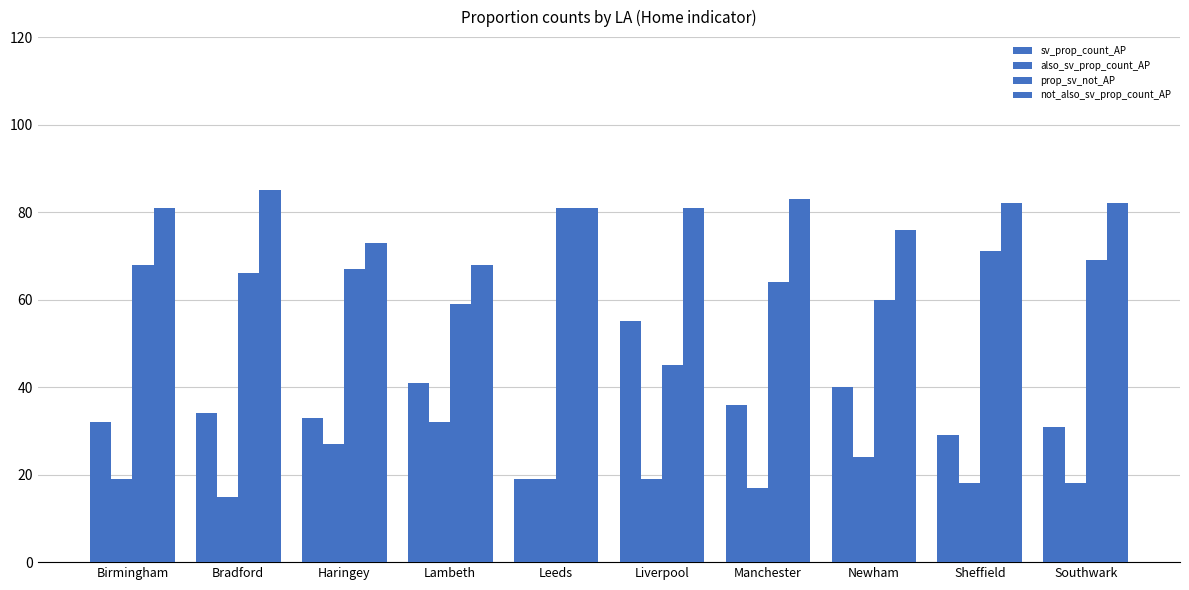

Is it true that prop_sv_not_AP equals 68 at Birmingham?

True